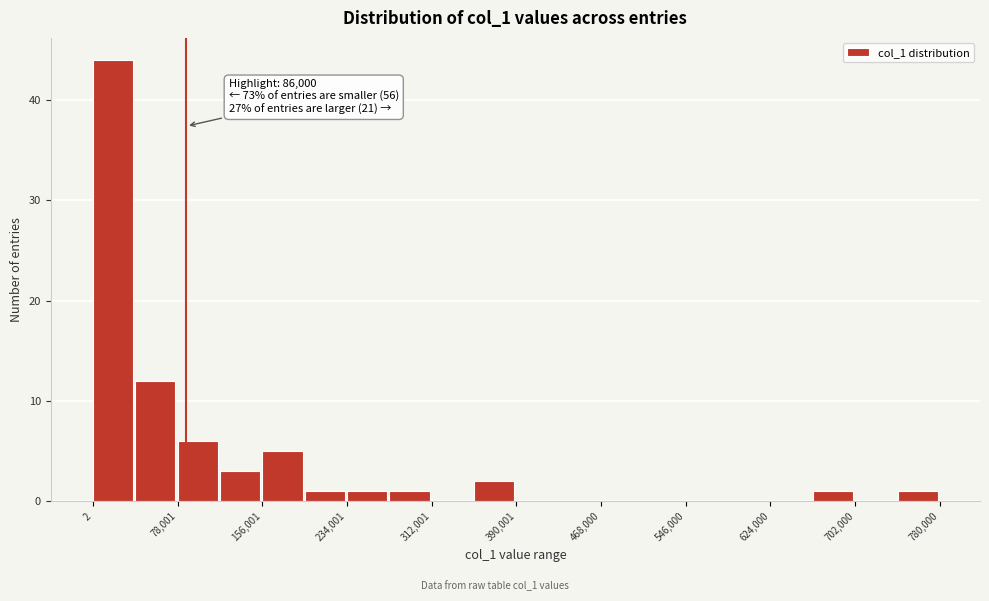

Around what value on the x-axis is the tallest bar? Give the approximate position of its centre, as read against the axis.

20000